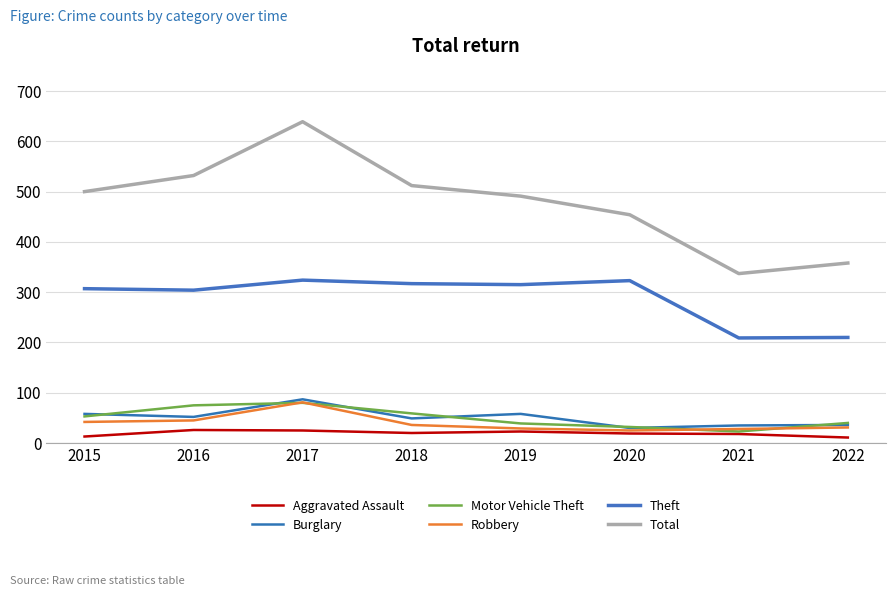

The value of Motor Vehicle Theft at 2021 is 16. True or false?

False